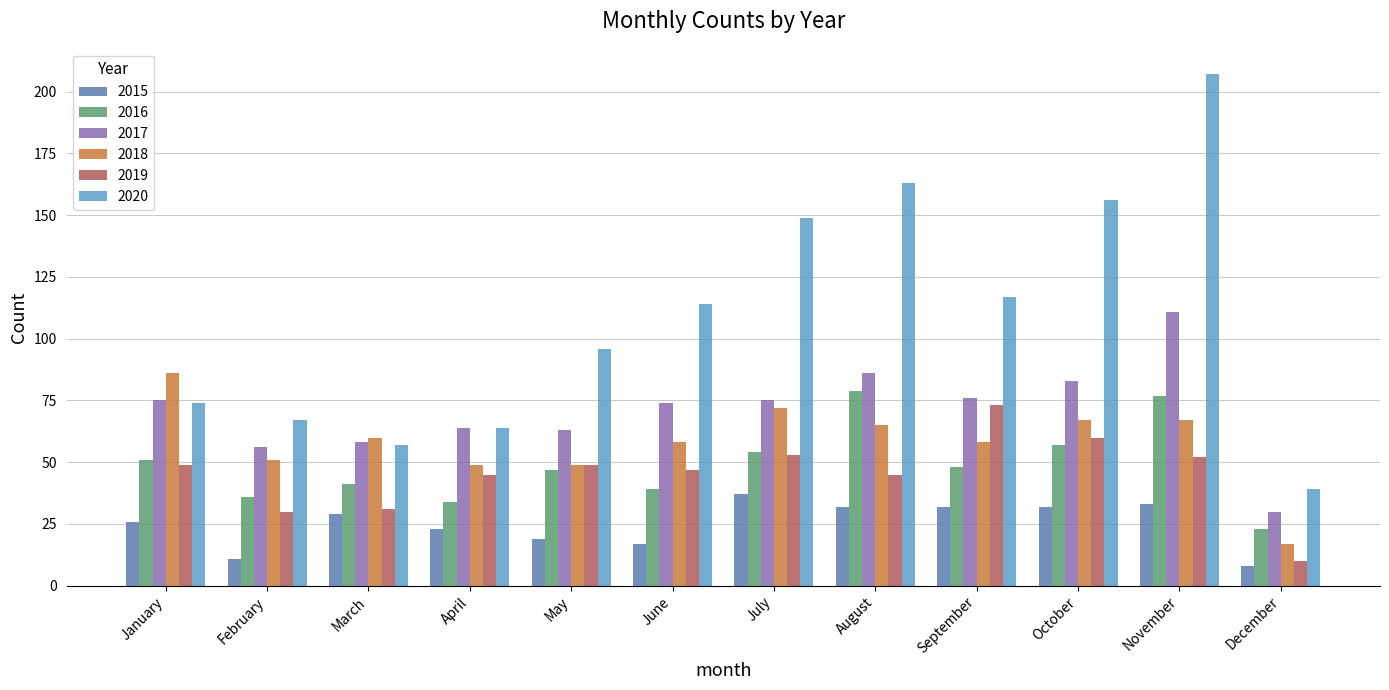

How many groups of bars are there?

12